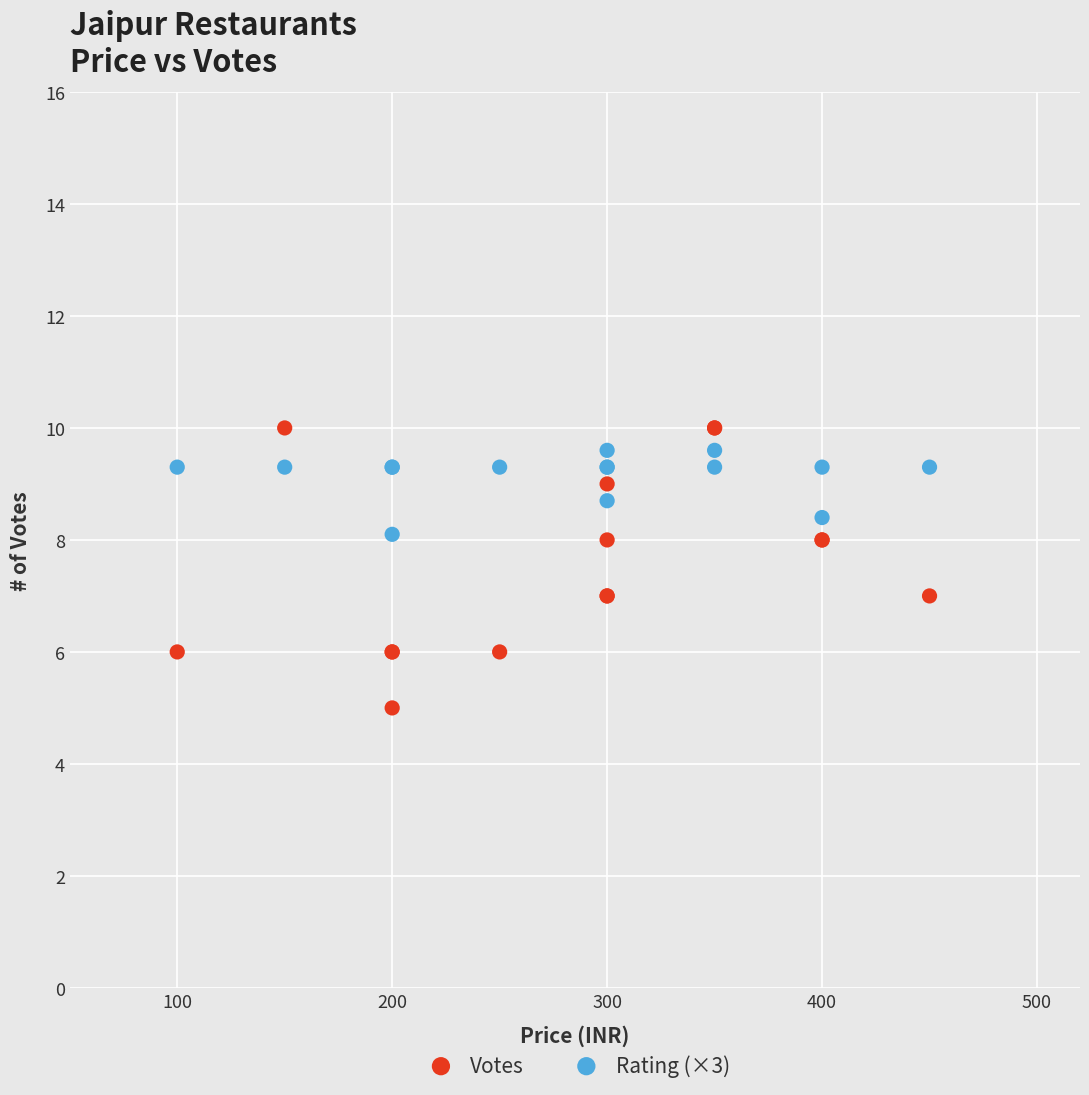

Which series reaches the minimum Y coordinate?

Votes